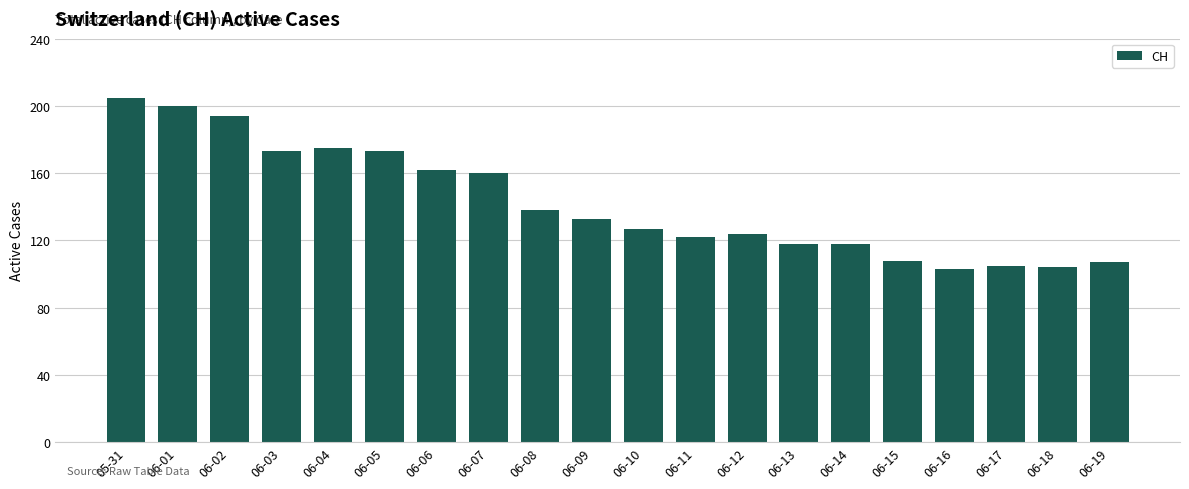

What position from the right is 06-16?

4